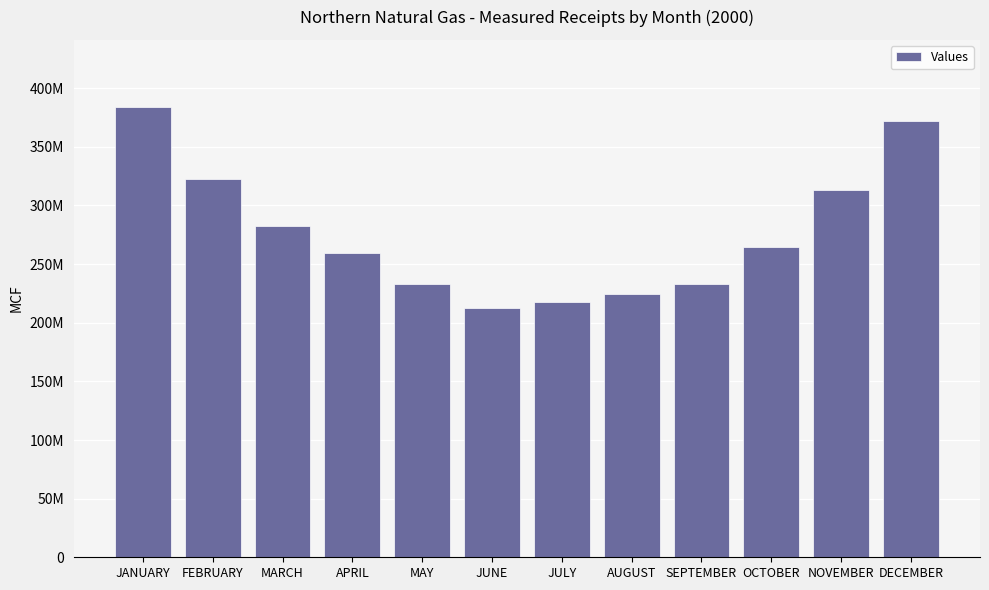

The chart shows a value of 282853628 at MARCH. True or false?

True